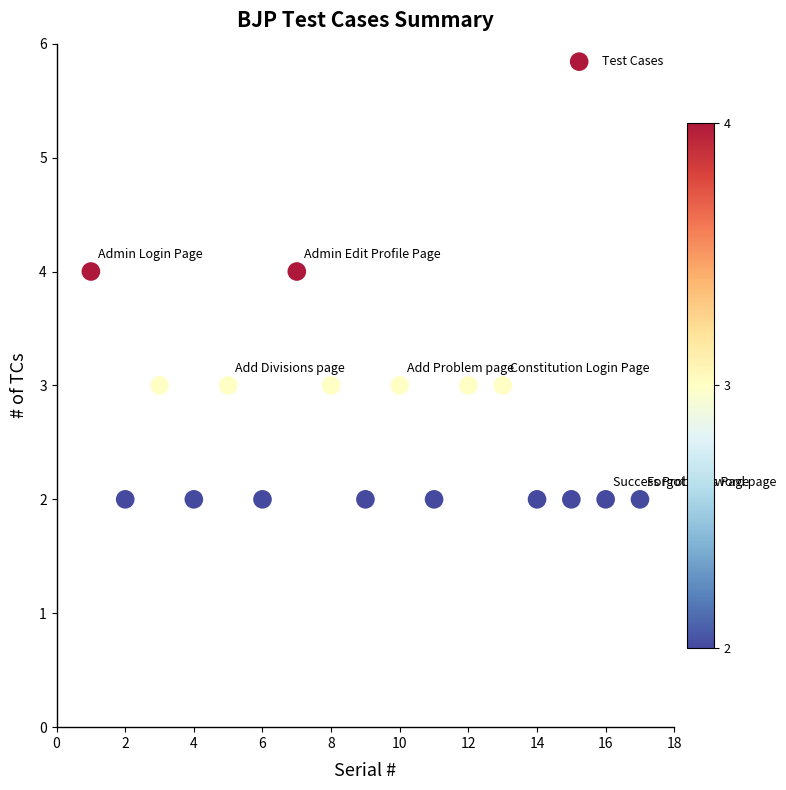

How many data points are displayed?

17